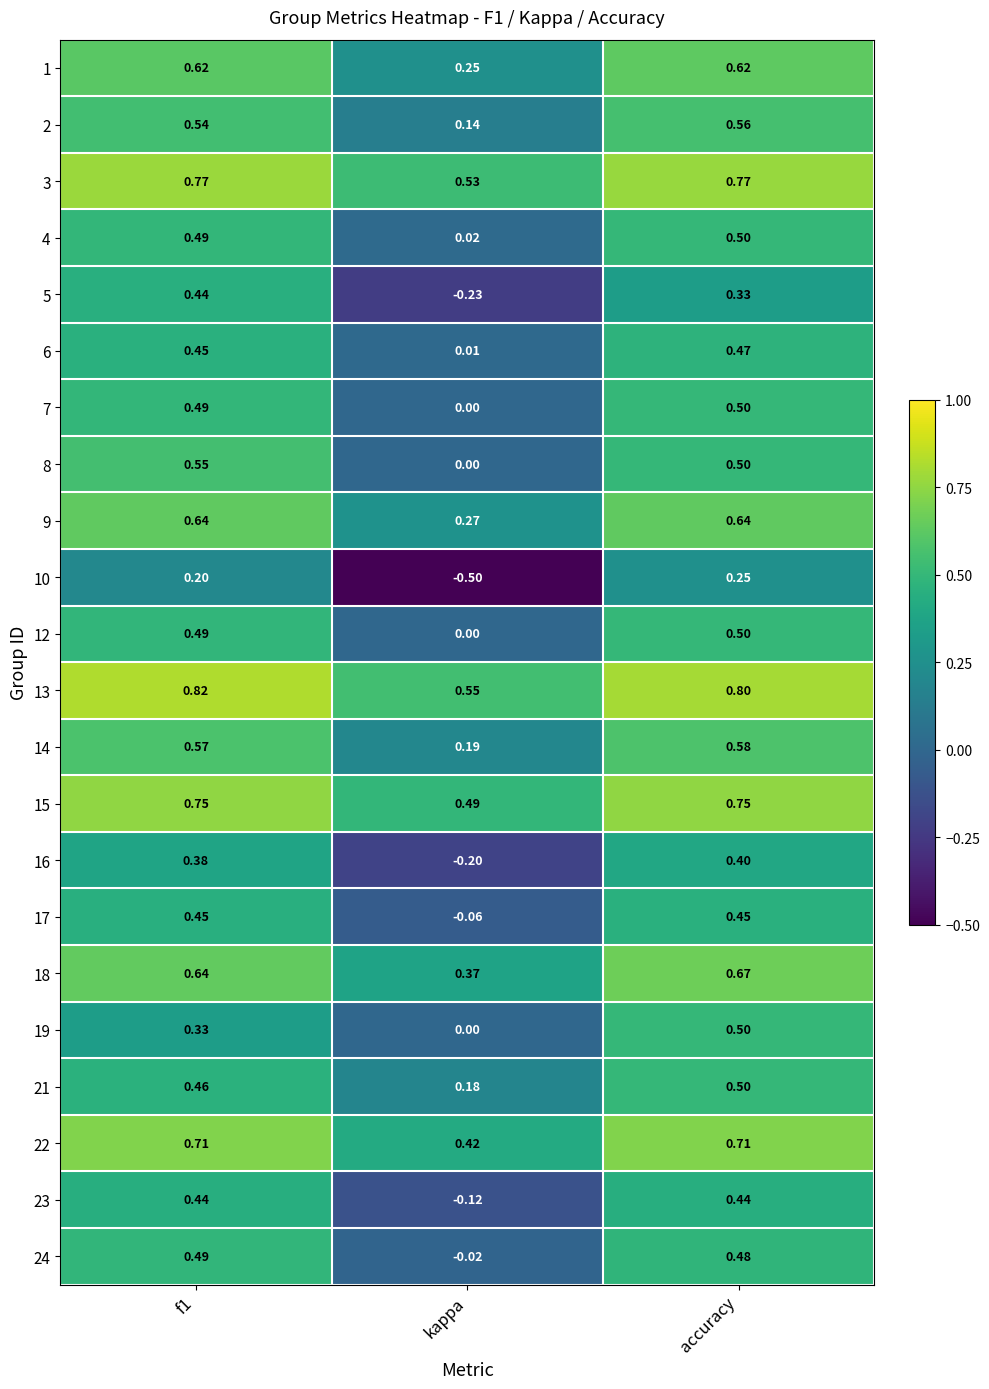

Is the value of 17 at accuracy greater than the value of 12 at kappa?

Yes